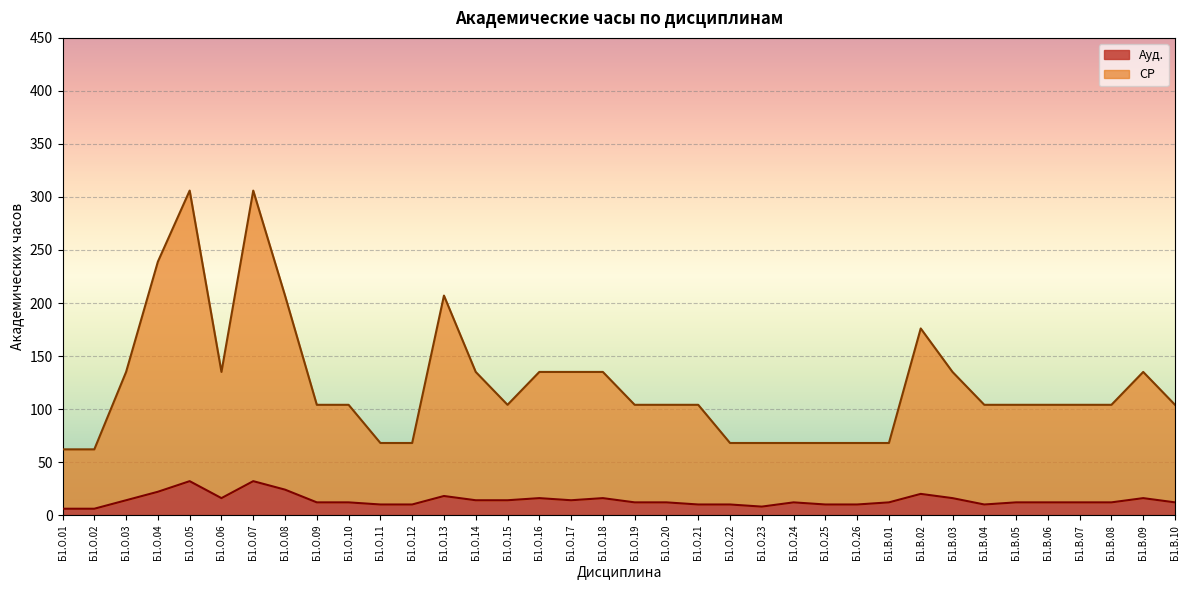

True or false: СР has more than 1 interior local peaks.

True